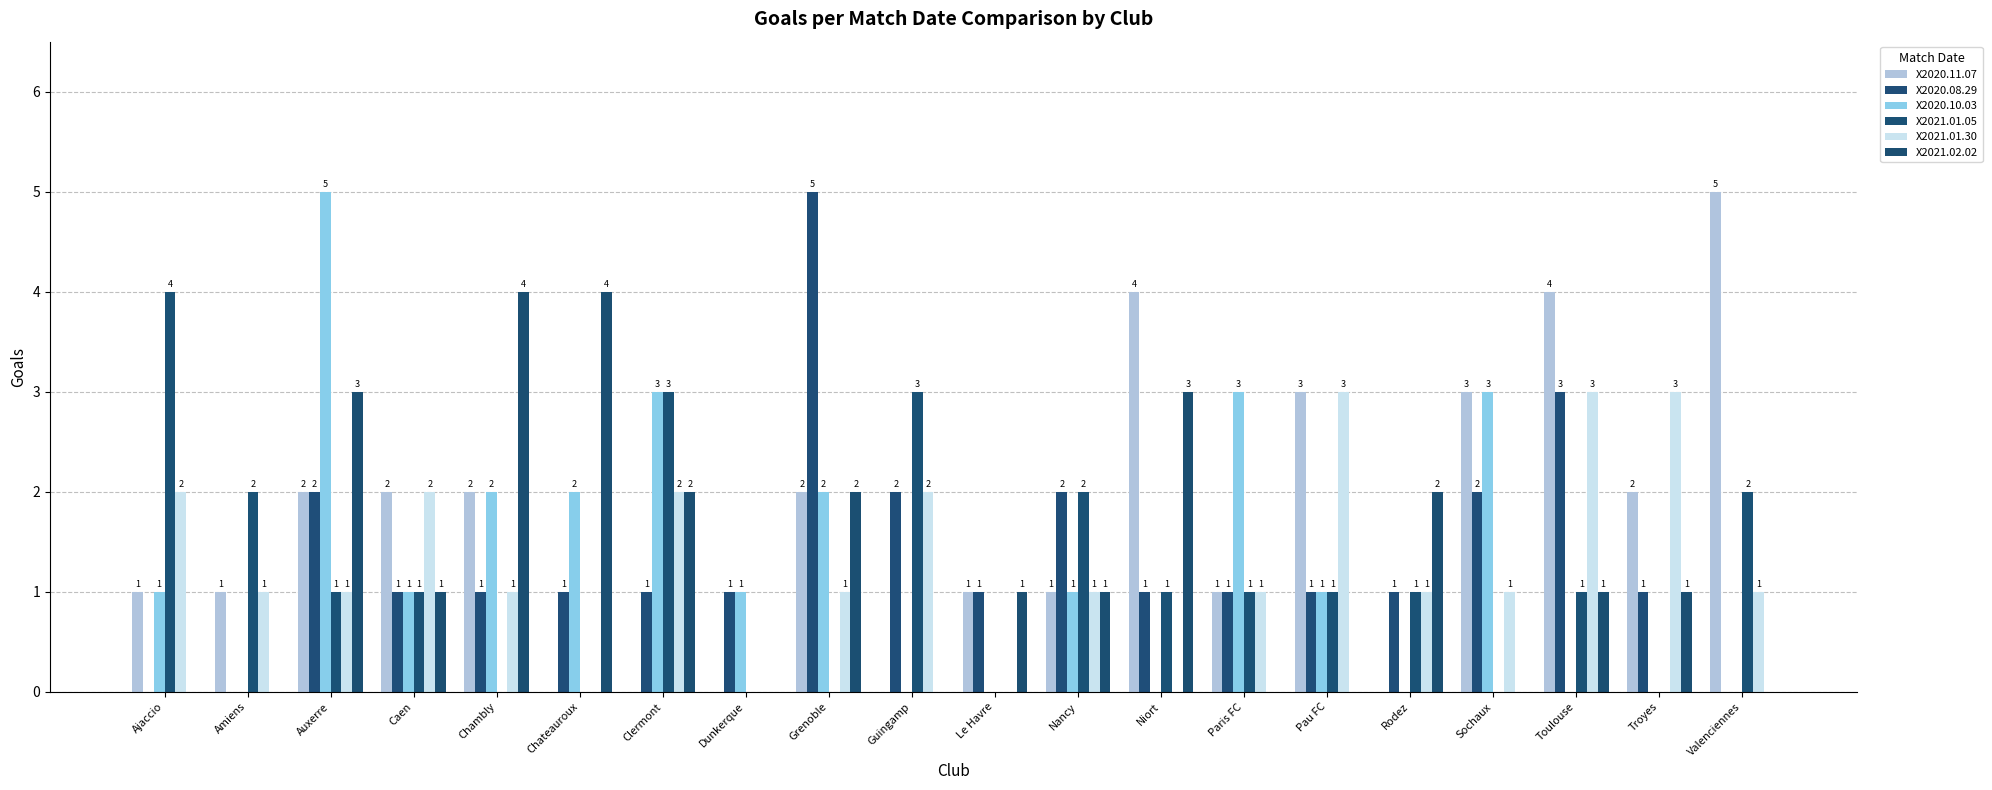

What is the label of the 5th bar from the right?

Rodez